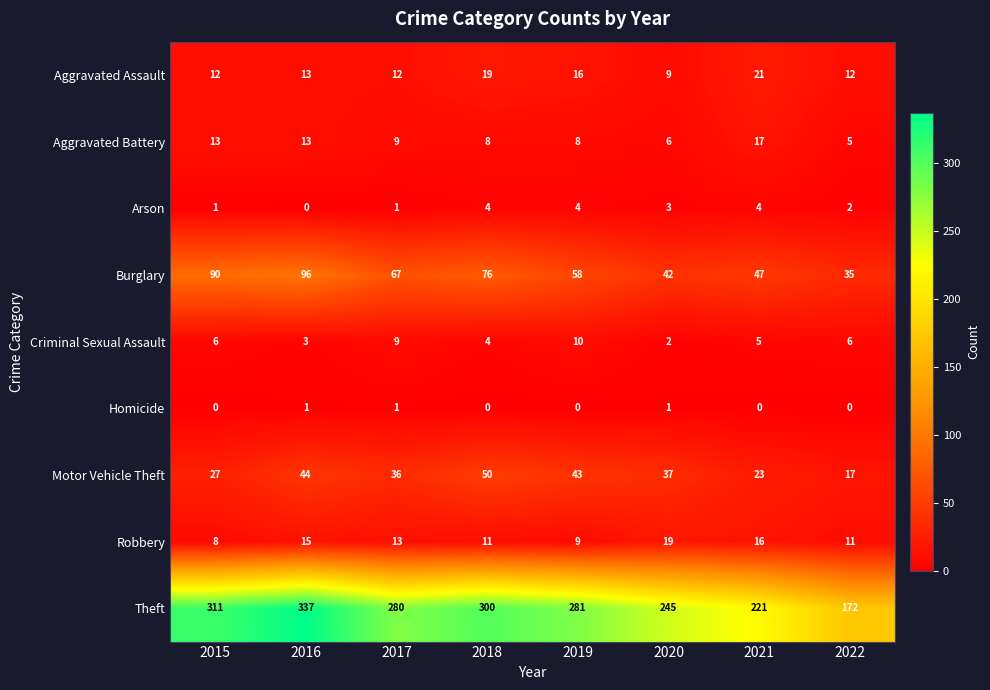

At 2019, list the series in order from smallest to largest.

Homicide, Arson, Aggravated Battery, Robbery, Criminal Sexual Assault, Aggravated Assault, Motor Vehicle Theft, Burglary, Theft